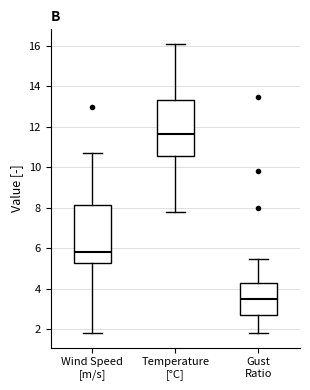

Reading left to right, transcribe this box plot: for each box, give where its median line is, the range the box spans, and where its two whiskers end, as read against the y-axis. The values are not printed on the chart, so give them approximately, as read against the axis.

Wind Speed [m/s]: median 5.8, box 5.2 to 8.2, whiskers 1.8 to 10.8
Temperature [°C]: median 11.6, box 10.6 to 13.4, whiskers 7.8 to 16.2
Gust Ratio: median 3.6, box 2.6 to 4.2, whiskers 1.8 to 5.4